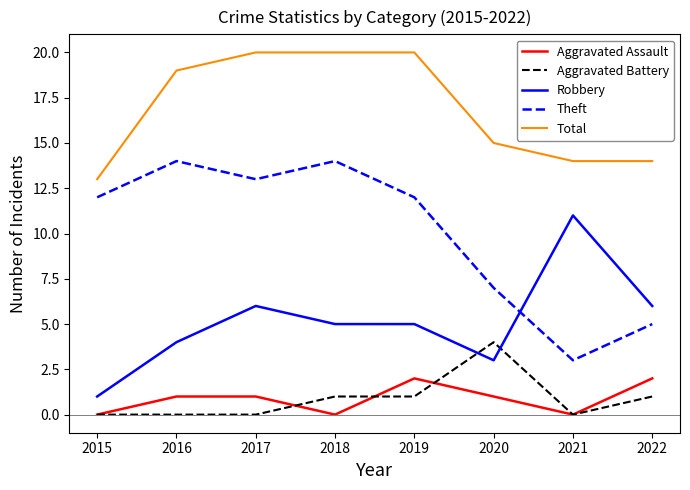

What is the difference between the maximum and minimum values in the Total series?

7